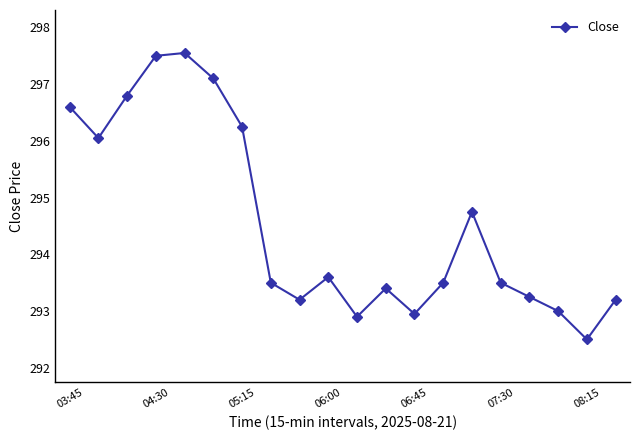

What is the greatest value displayed?

297.5